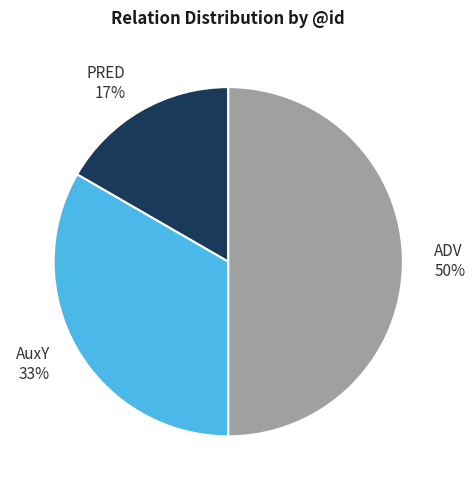

To the nearest percent, what is the difference between the AuxY and ADV slice percentages?

17%